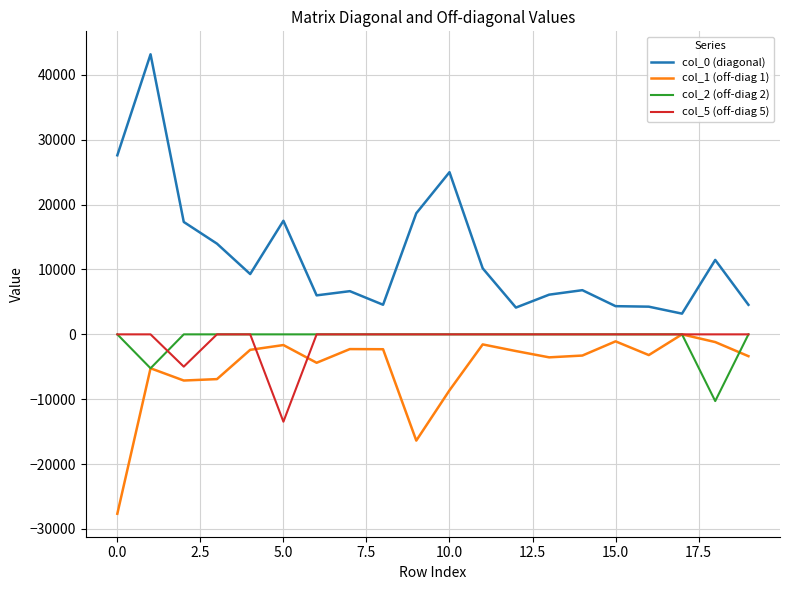

True or false: col_5 (off-diag 5) and col_0 (diagonal) intersect in this chart.

False